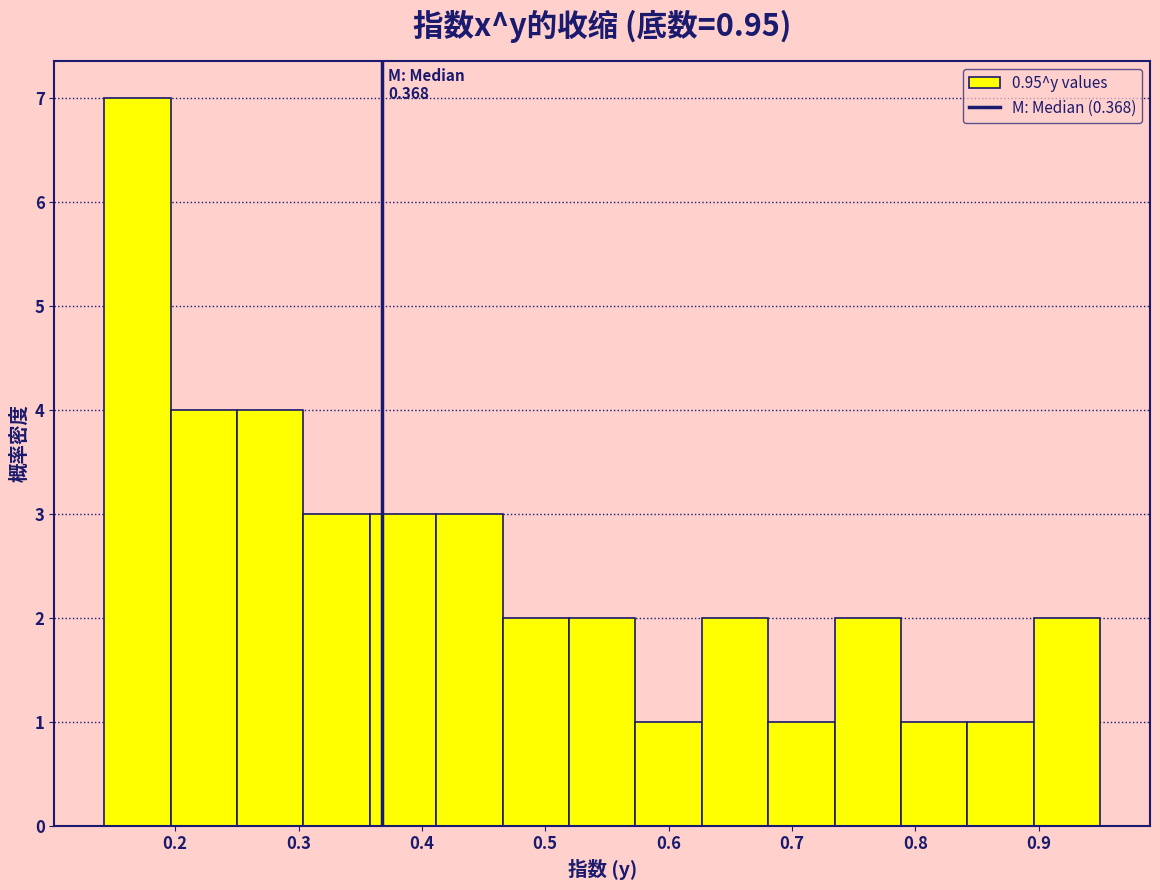

Over which range of the x-axis is the bar tallest?

0.14 to 0.20